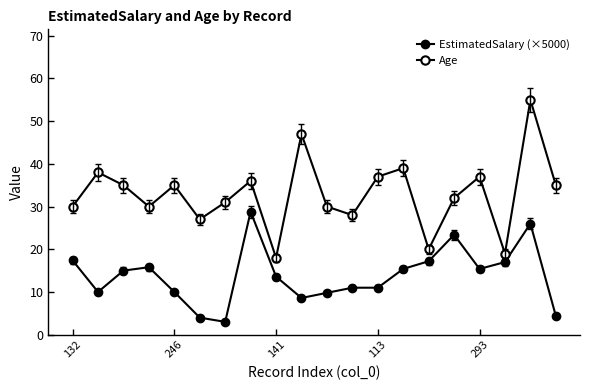

True or false: Age and EstimatedSalary (×5000) intersect in this chart.

False